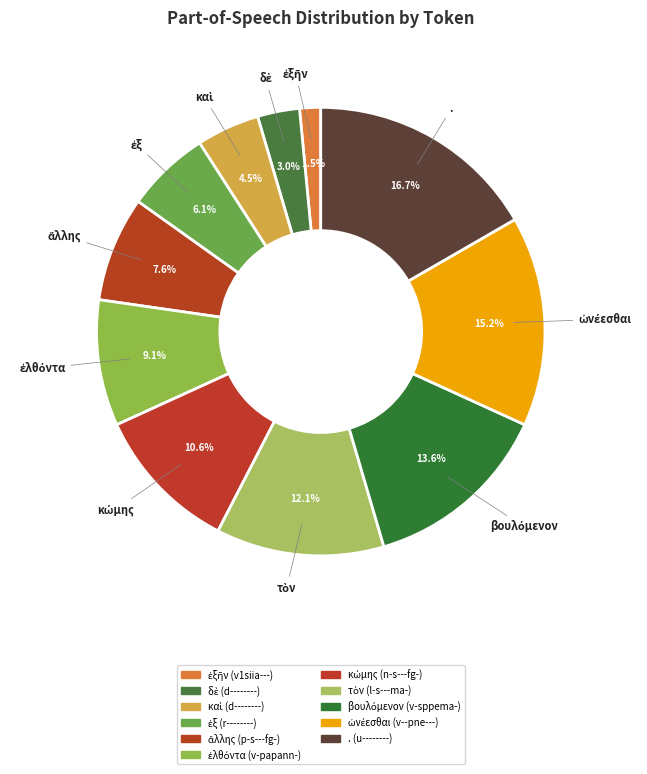

How many segments does this pie chart have?

11